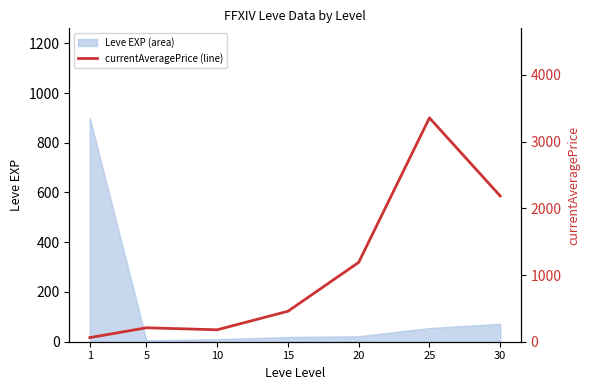

Rank the categories by value from lowest to highest.

1, 10, 5, 15, 20, 30, 25